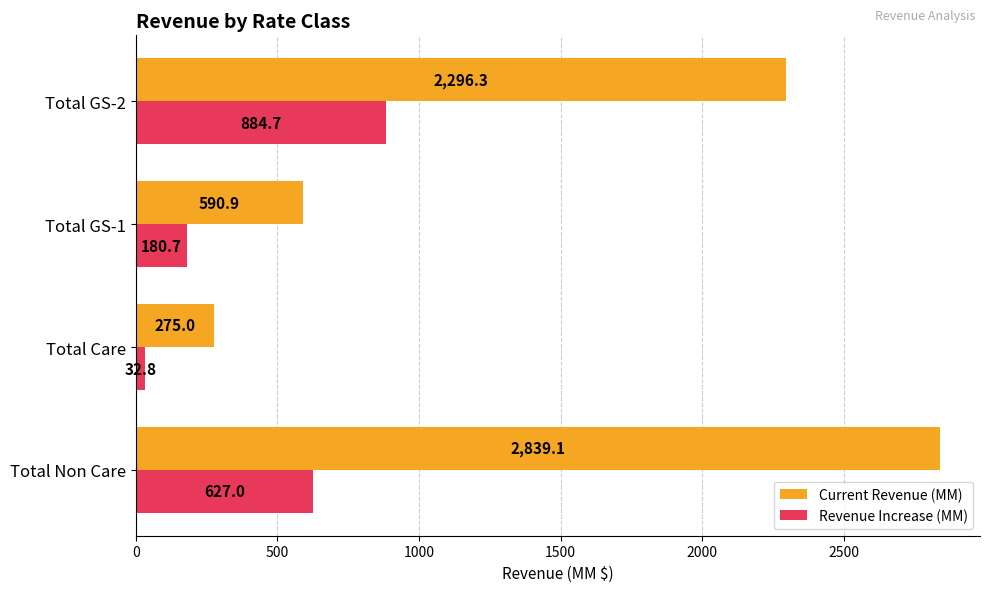

At how many categories does at least one series exceed 2761?

1